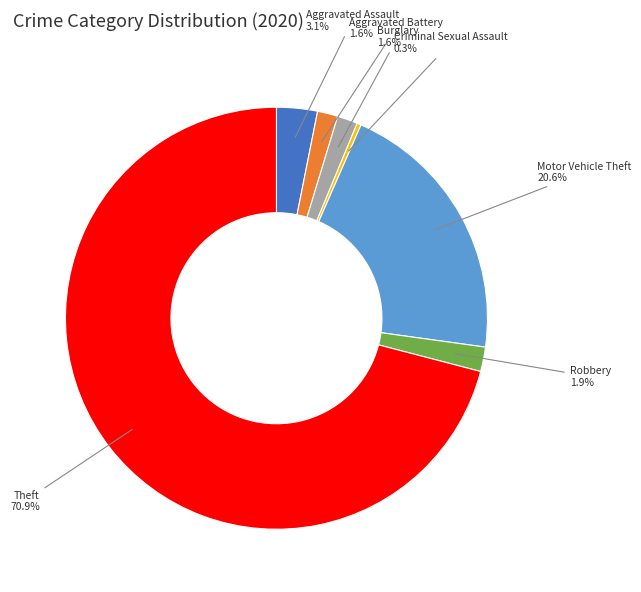

Do Criminal Sexual Assault and Aggravated Battery together represent more than half of the pie?

No